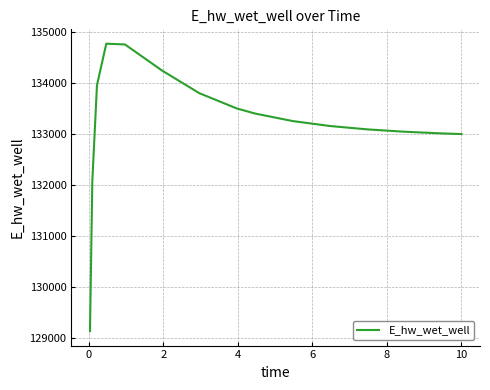

What is the minimum value shown in the chart?

129123.8